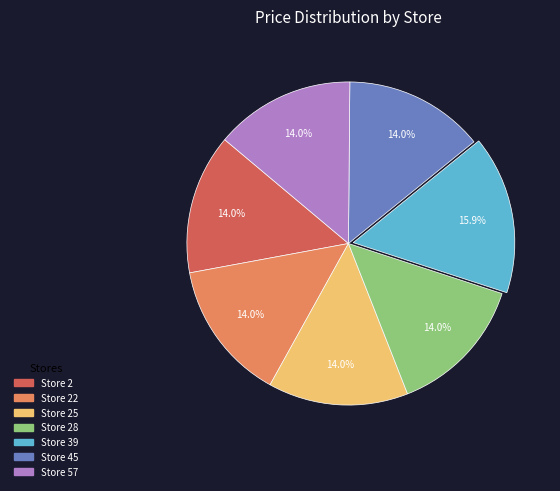

Does any single category account for the majority?

No